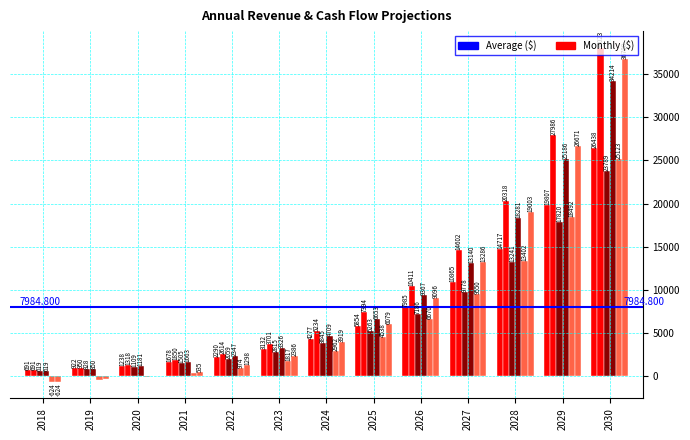

What is the total value across all series at 2020?

4771.3